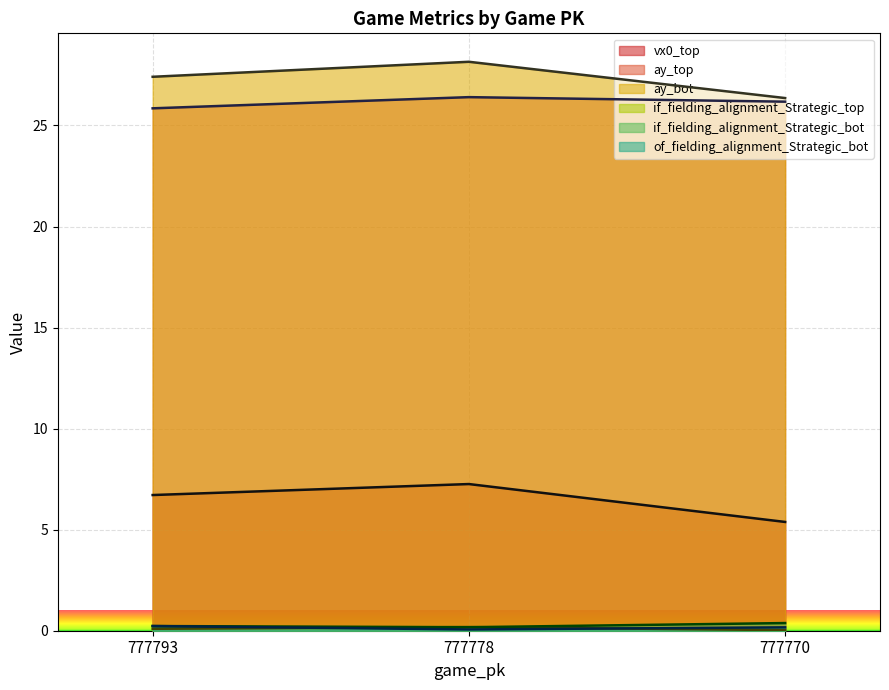

True or false: ay_top has a value of 26.4 at 777778.

True